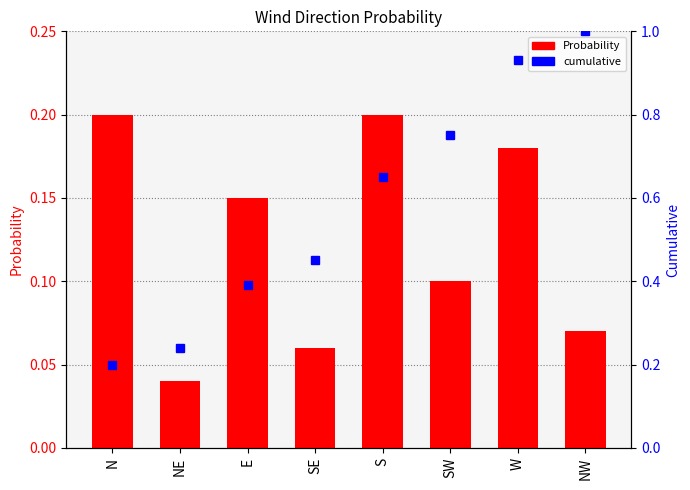

Which series has the largest total across all categories?

cumulative